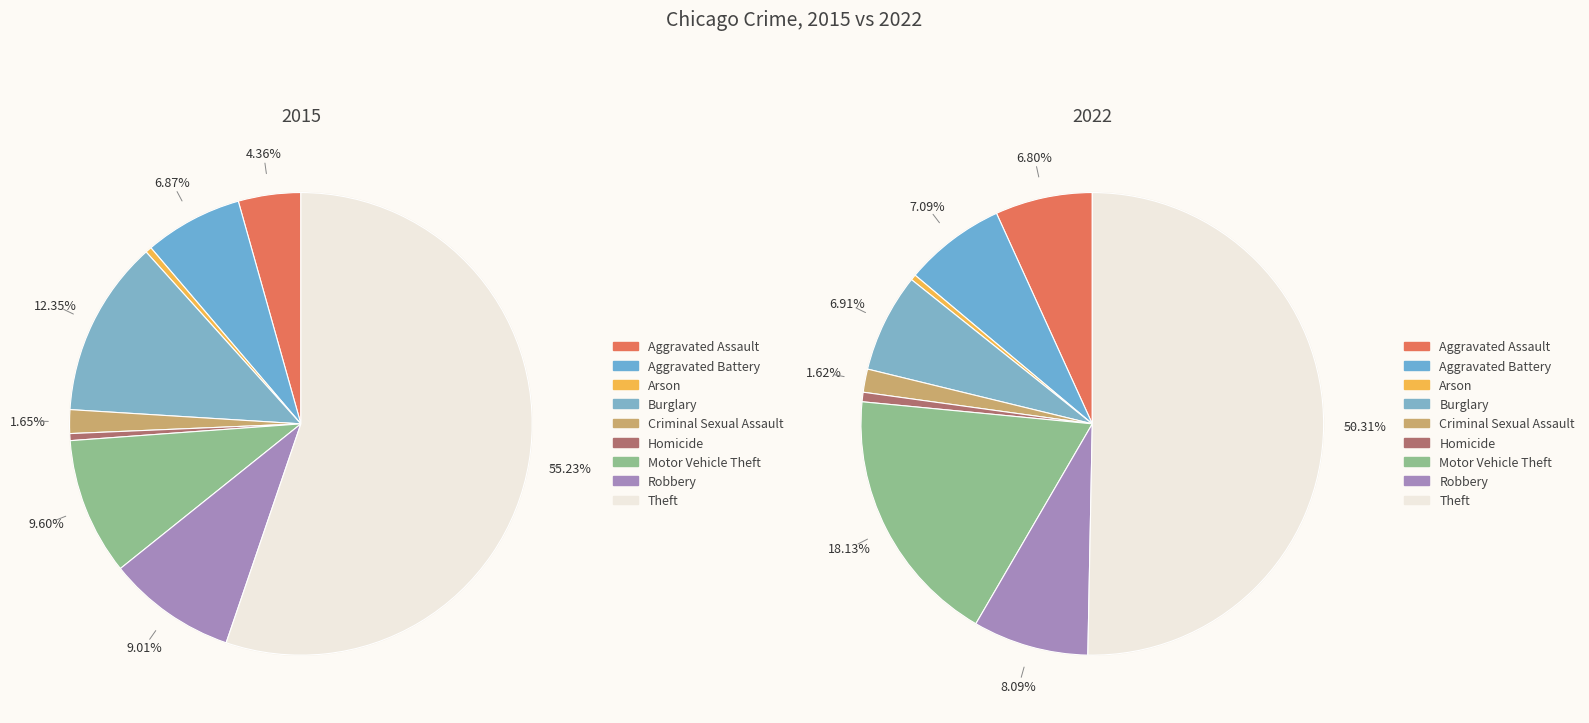

How many segments does this pie chart have?

9